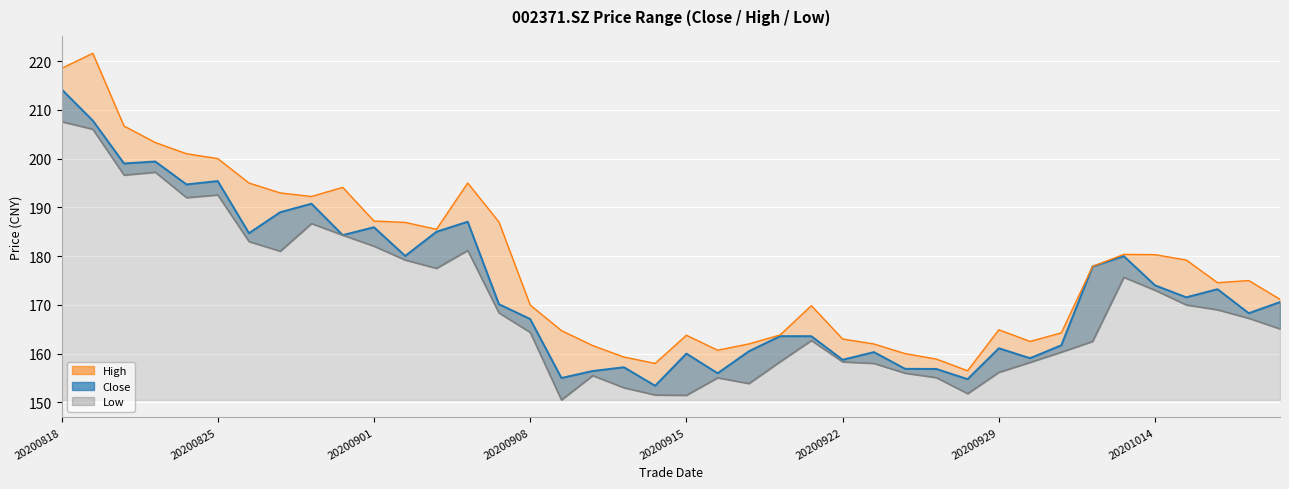

What is the value of the high point at the 26th from the left?

163.0